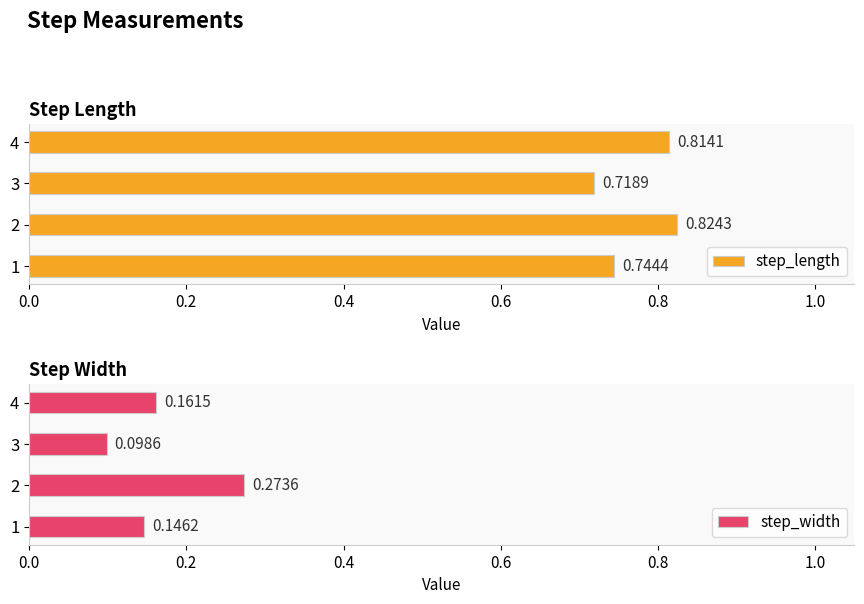

How many step_width values are between 0 and 1?

4